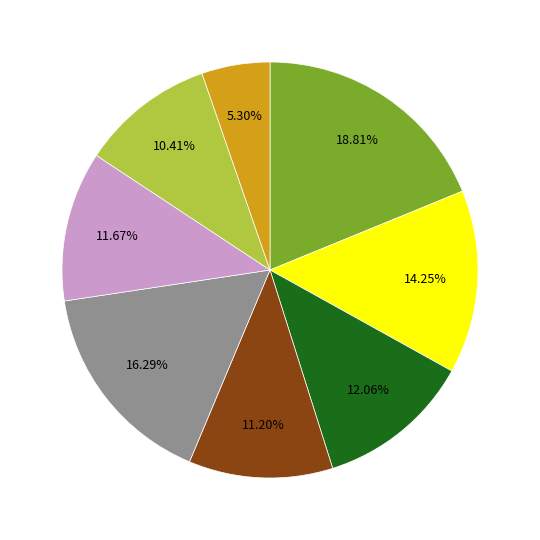

Is there any slice that represents more than half of the pie?

No